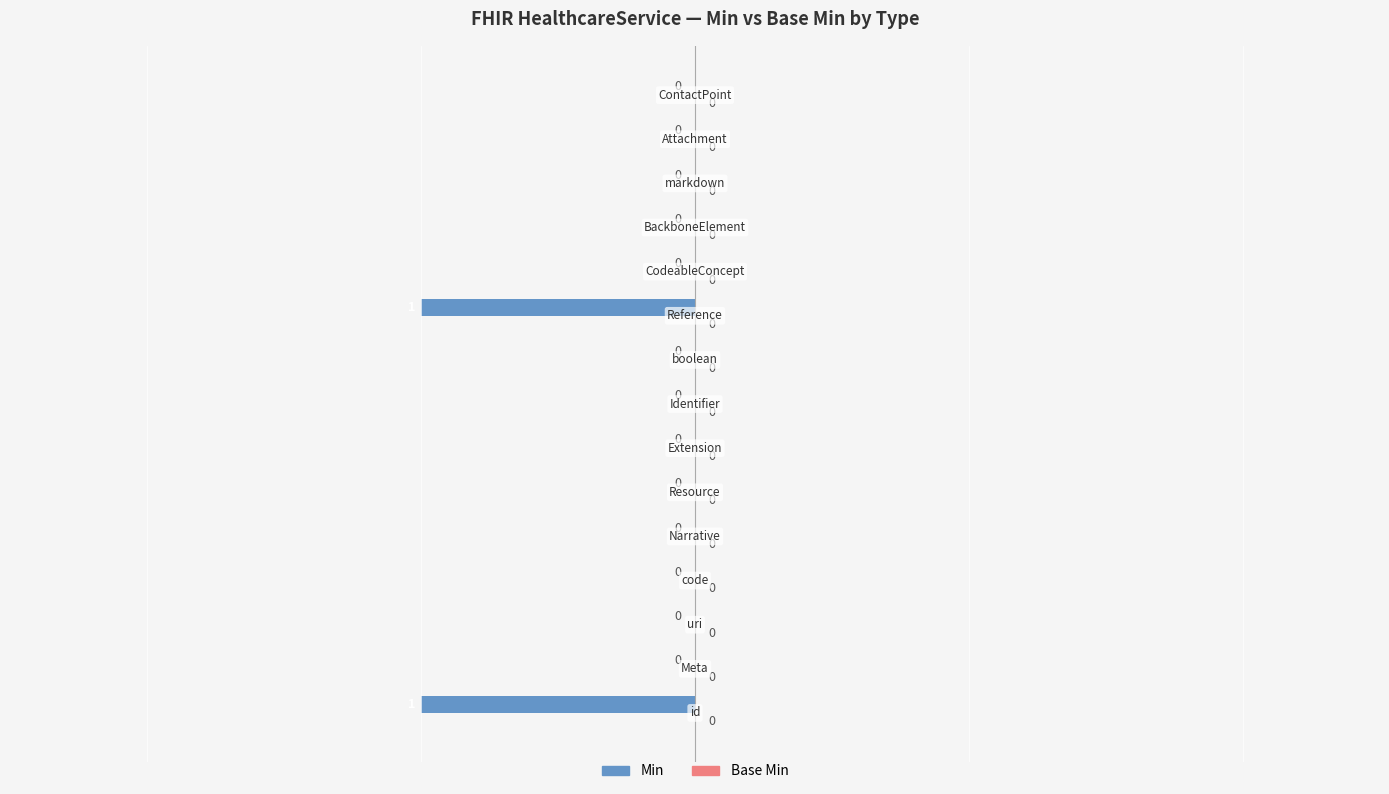

Count the number of data series in this chart.

1